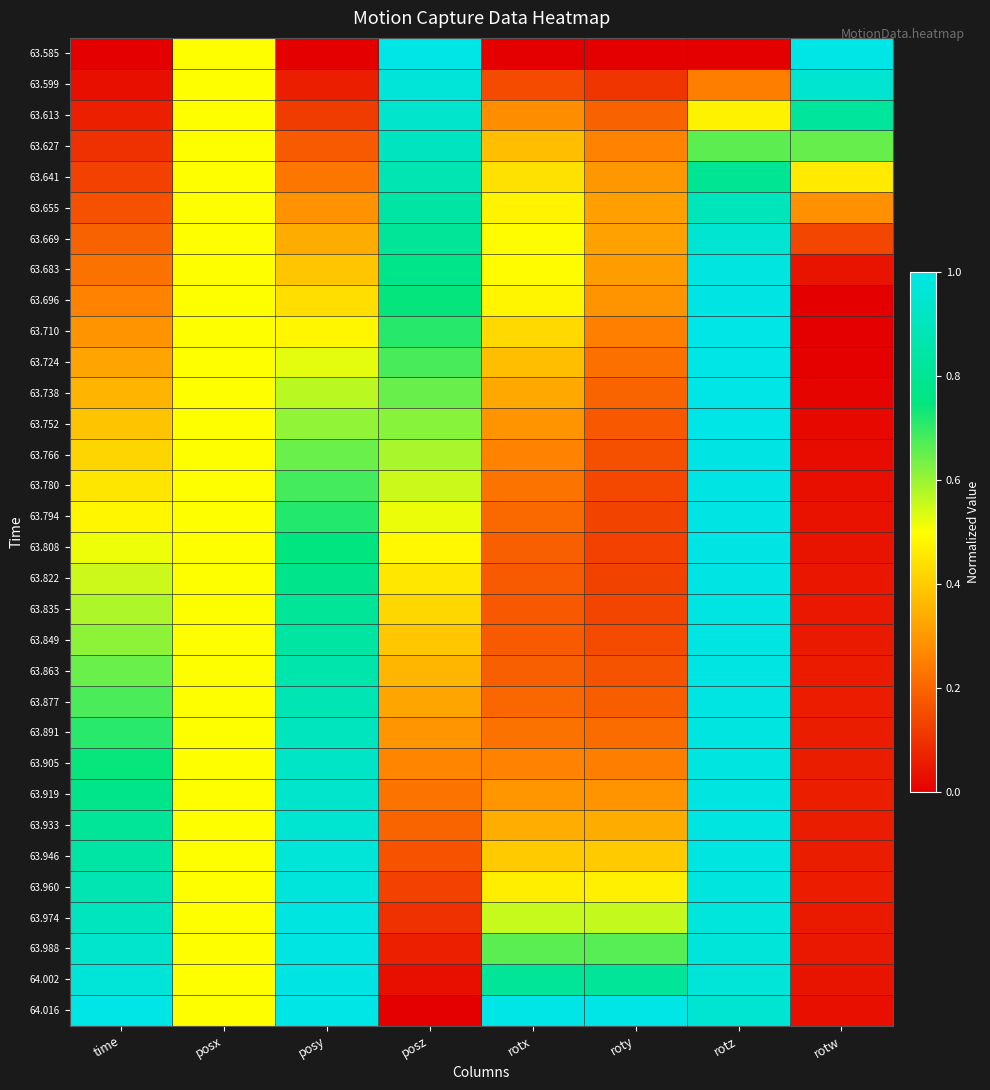

Reading left to right, transcribe all the data shown in this chart.

63.585: time=0.0	posx=0.5	posy=0.0	posz=1.0	rotx=0.0	roty=0.0	rotz=0.0	rotw=1.0
63.599: time=0.0	posx=0.5	posy=0.1	posz=1.0	rotx=0.1	roty=0.1	rotz=0.2	rotw=0.9
63.613: time=0.1	posx=0.5	posy=0.1	posz=0.9	rotx=0.3	roty=0.2	rotz=0.5	rotw=0.8
63.627: time=0.1	posx=0.5	posy=0.2	posz=0.9	rotx=0.4	roty=0.3	rotz=0.7	rotw=0.6
63.641: time=0.1	posx=0.5	posy=0.2	posz=0.9	rotx=0.4	roty=0.3	rotz=0.8	rotw=0.5
63.655: time=0.2	posx=0.5	posy=0.3	posz=0.8	rotx=0.5	roty=0.3	rotz=0.9	rotw=0.3
63.669: time=0.2	posx=0.5	posy=0.3	posz=0.8	rotx=0.5	roty=0.3	rotz=1.0	rotw=0.1
63.683: time=0.2	posx=0.5	posy=0.4	posz=0.8	rotx=0.5	roty=0.3	rotz=1.0	rotw=0.0
63.696: time=0.3	posx=0.5	posy=0.4	posz=0.7	rotx=0.5	roty=0.3	rotz=1.0	rotw=0.0
63.710: time=0.3	posx=0.5	posy=0.5	posz=0.7	rotx=0.4	roty=0.3	rotz=1.0	rotw=0.0
63.724: time=0.3	posx=0.5	posy=0.5	posz=0.7	rotx=0.4	roty=0.2	rotz=1.0	rotw=0.0
63.738: time=0.4	posx=0.5	posy=0.6	posz=0.6	rotx=0.3	roty=0.2	rotz=1.0	rotw=0.0
63.752: time=0.4	posx=0.5	posy=0.6	posz=0.6	rotx=0.3	roty=0.2	rotz=1.0	rotw=0.0
63.766: time=0.4	posx=0.5	posy=0.6	posz=0.6	rotx=0.3	roty=0.2	rotz=1.0	rotw=0.0
63.780: time=0.5	posx=0.5	posy=0.7	posz=0.6	rotx=0.2	roty=0.1	rotz=1.0	rotw=0.0
63.794: time=0.5	posx=0.5	posy=0.7	posz=0.5	rotx=0.2	roty=0.1	rotz=1.0	rotw=0.0
63.808: time=0.5	posx=0.5	posy=0.7	posz=0.5	rotx=0.2	roty=0.1	rotz=1.0	rotw=0.0
63.822: time=0.5	posx=0.5	posy=0.8	posz=0.5	rotx=0.2	roty=0.1	rotz=1.0	rotw=0.0
63.835: time=0.6	posx=0.5	posy=0.8	posz=0.4	rotx=0.2	roty=0.1	rotz=1.0	rotw=0.0
63.849: time=0.6	posx=0.5	posy=0.8	posz=0.4	rotx=0.2	roty=0.1	rotz=1.0	rotw=0.1
63.863: time=0.6	posx=0.5	posy=0.9	posz=0.4	rotx=0.2	roty=0.2	rotz=1.0	rotw=0.1
63.877: time=0.7	posx=0.5	posy=0.9	posz=0.3	rotx=0.2	roty=0.2	rotz=1.0	rotw=0.1
63.891: time=0.7	posx=0.5	posy=0.9	posz=0.3	rotx=0.2	roty=0.2	rotz=1.0	rotw=0.1
63.905: time=0.7	posx=0.5	posy=0.9	posz=0.3	rotx=0.3	roty=0.2	rotz=1.0	rotw=0.1
63.919: time=0.8	posx=0.5	posy=0.9	posz=0.2	rotx=0.3	roty=0.3	rotz=1.0	rotw=0.1
63.933: time=0.8	posx=0.5	posy=1.0	posz=0.2	rotx=0.3	roty=0.3	rotz=1.0	rotw=0.1
63.946: time=0.8	posx=0.5	posy=1.0	posz=0.2	rotx=0.4	roty=0.4	rotz=1.0	rotw=0.1
63.960: time=0.9	posx=0.5	posy=1.0	posz=0.1	rotx=0.5	roty=0.5	rotz=1.0	rotw=0.1
63.974: time=0.9	posx=0.5	posy=1.0	posz=0.1	rotx=0.6	roty=0.6	rotz=1.0	rotw=0.1
63.988: time=0.9	posx=0.5	posy=1.0	posz=0.1	rotx=0.7	roty=0.7	rotz=1.0	rotw=0.0
64.002: time=1.0	posx=0.5	posy=1.0	posz=0.0	rotx=0.8	roty=0.8	rotz=1.0	rotw=0.0
64.016: time=1.0	posx=0.5	posy=1.0	posz=0.0	rotx=1.0	roty=1.0	rotz=1.0	rotw=0.0